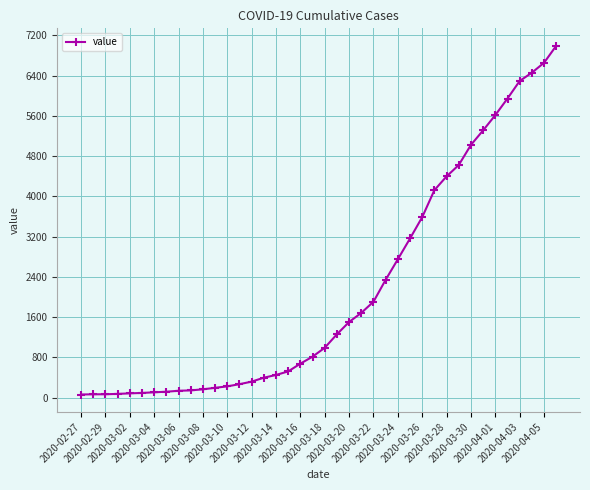

What is the difference between the maximum and minimum values?

6931